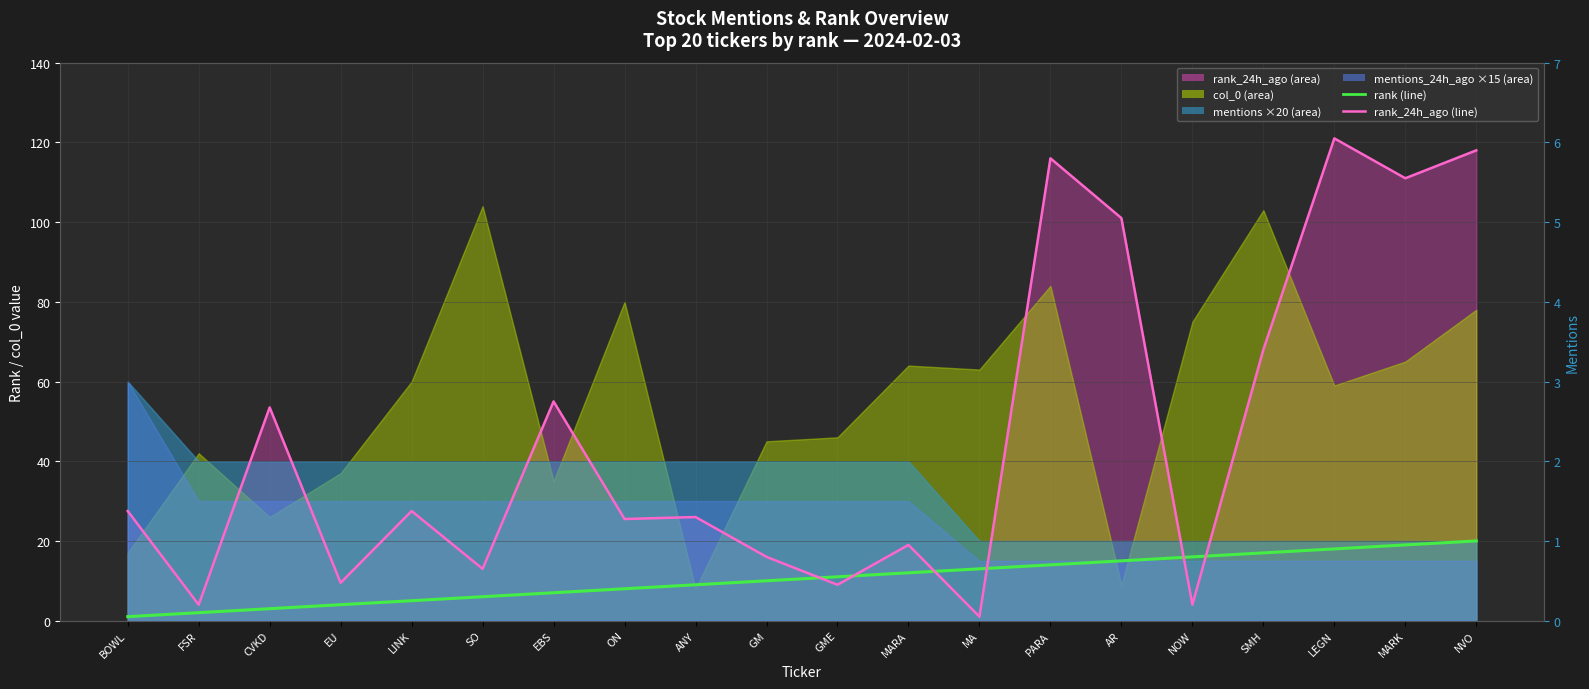

Between which two adjacent categories do rank and rank_24h_ago (line) first intersect?

GM and GME